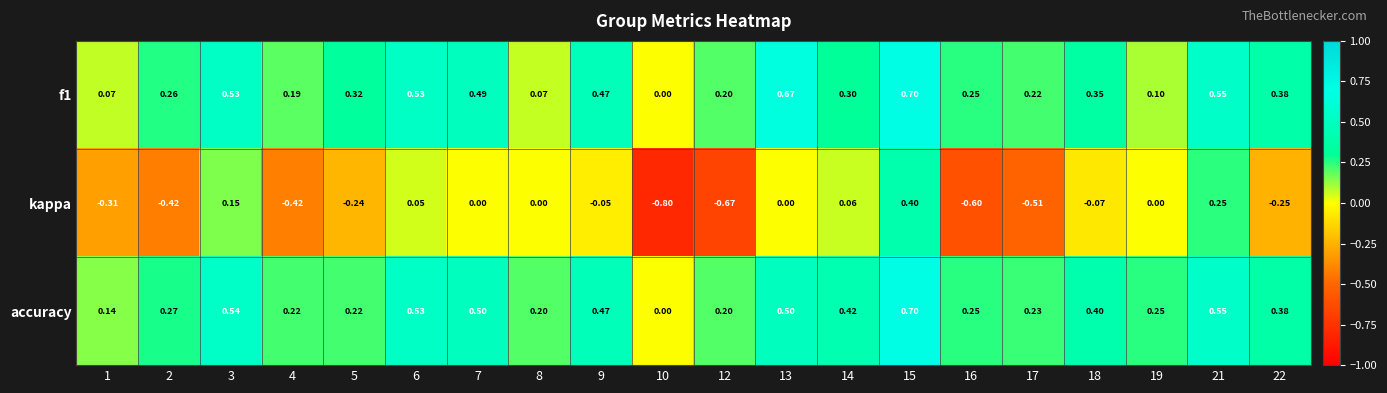

Which series has the largest total across all categories?

accuracy